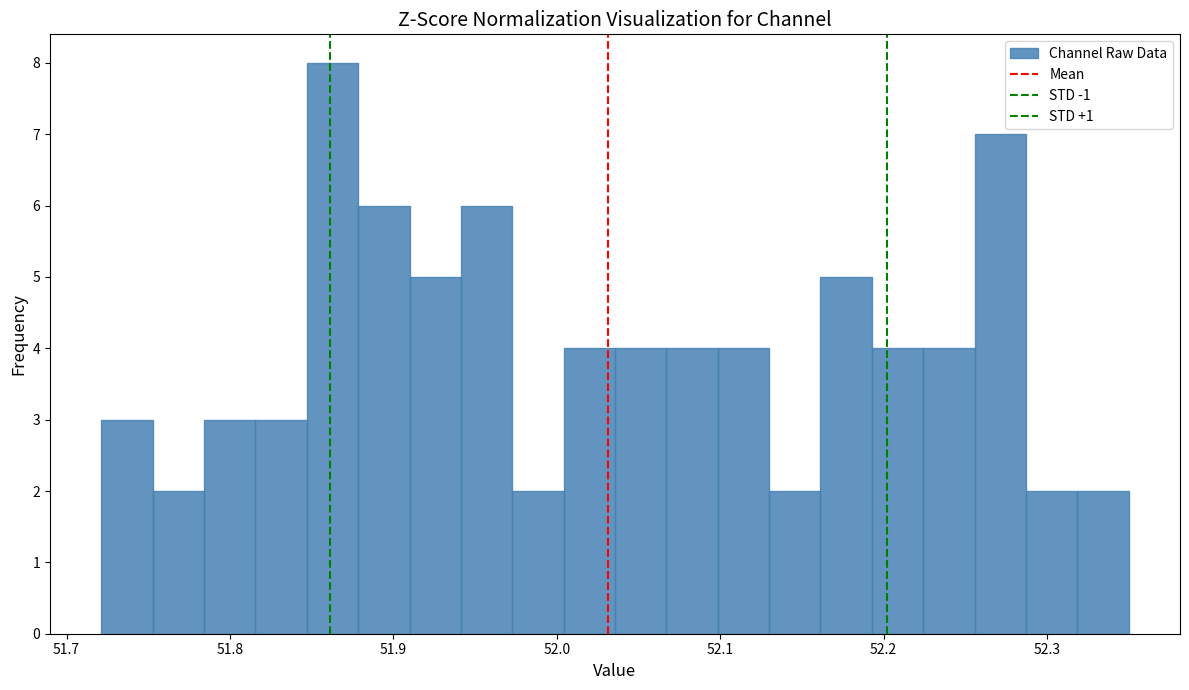

Around what value on the x-axis is the tallest bar? Give the approximate position of its centre, as read against the axis.

51.86